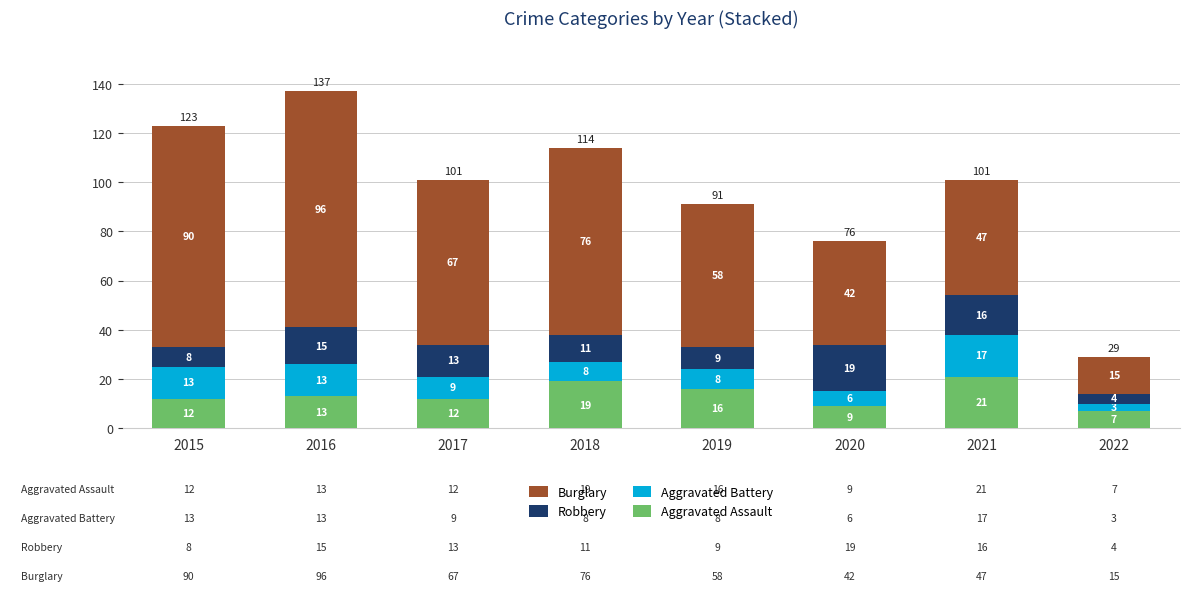

What value does the Aggravated Assault series have at 2018, to the nearest 10?

20